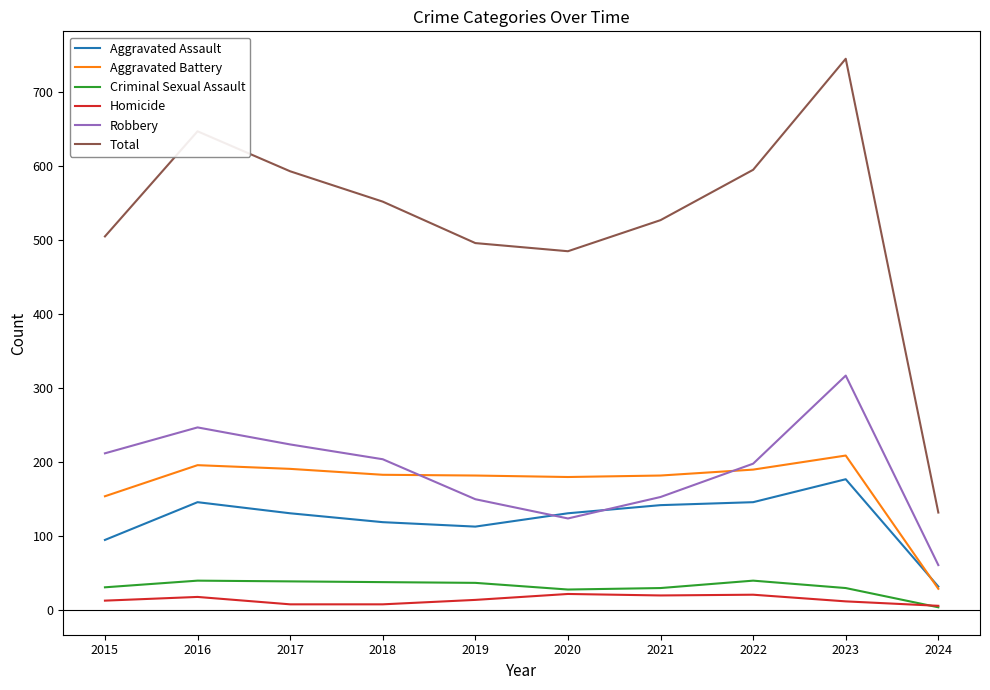

What is the maximum value shown in the chart?

745